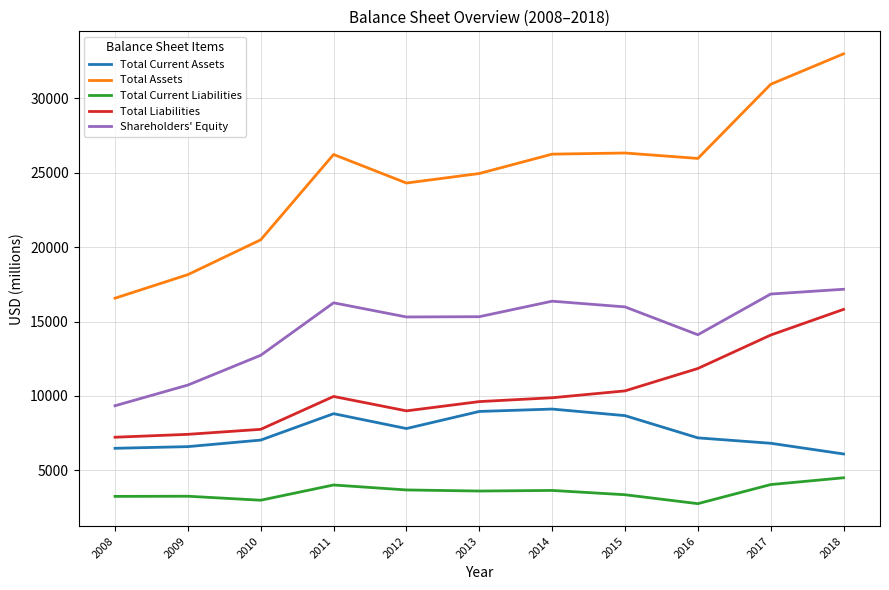

What is the difference between the second highest and minimum values in the Total Assets series?

14373